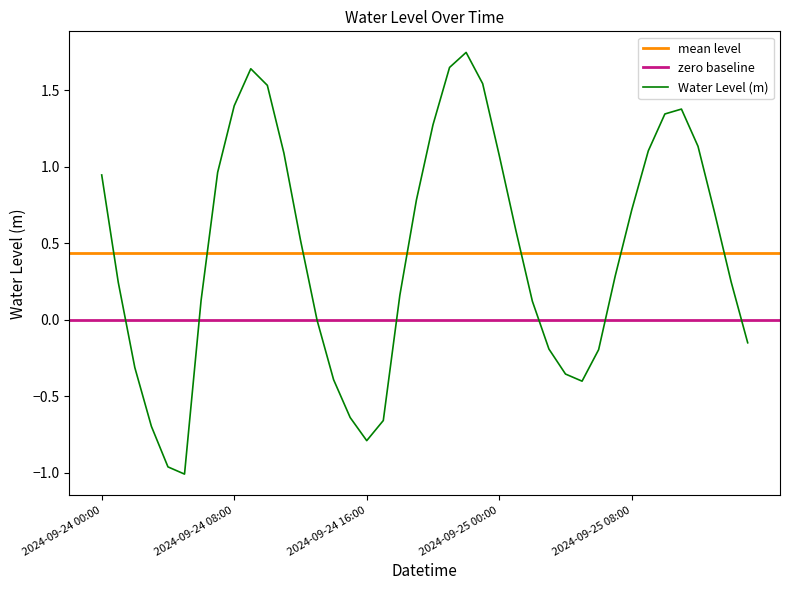

Reading right to left, transcribe all the data shown in this chart.

-0.2	0.2	0.7	1.1	1.4	1.3	1.1	0.7	0.3	-0.2	-0.4	-0.4	-0.2	0.1	0.6	1.1	1.5	1.7	1.6	1.3	0.8	0.2	-0.7	-0.8	-0.6	-0.4	-0.0	0.5	1.1	1.5	1.6	1.4	1.0	0.1	-1.0	-1.0	-0.7	-0.3	0.2	0.9